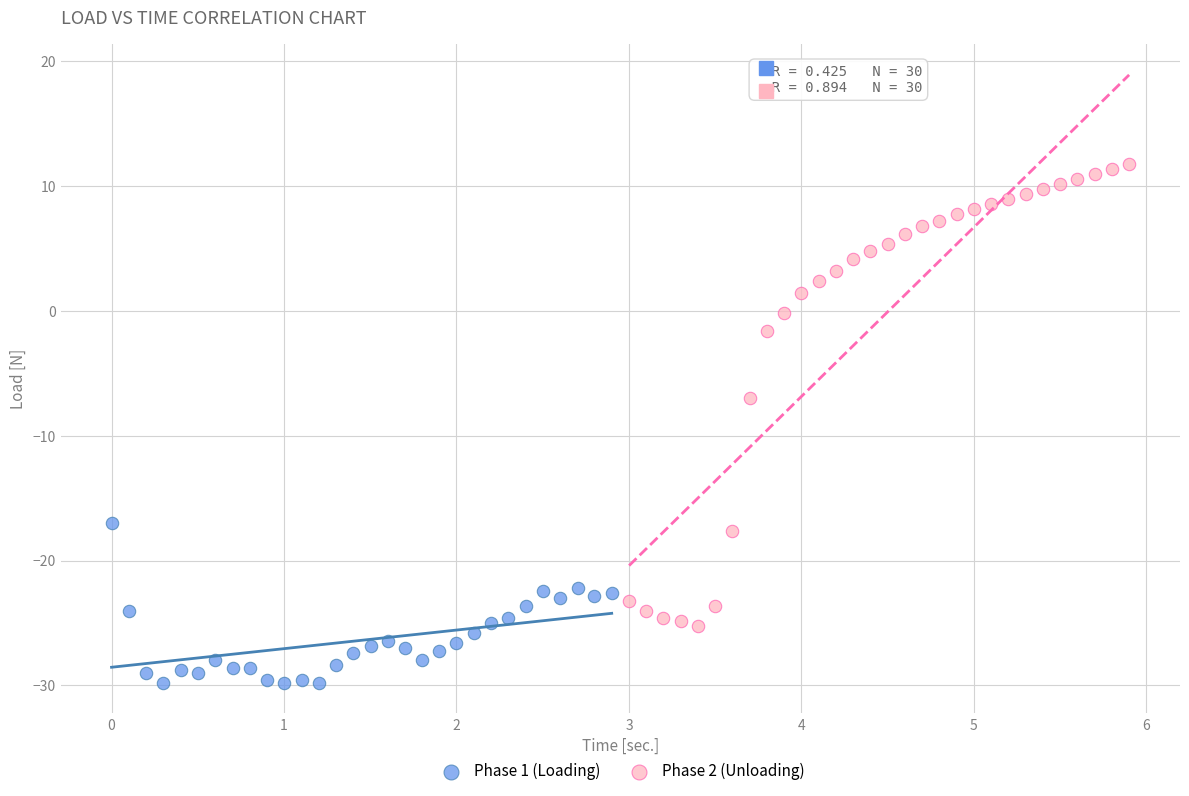

Which series has the largest Y range (max minus min)?

Phase 2 (Unloading)